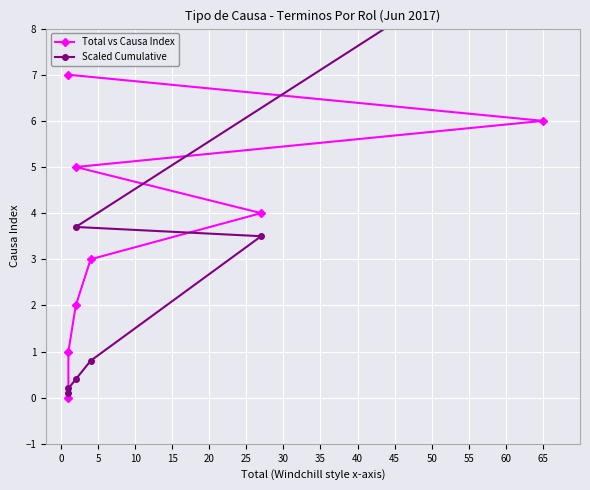

Which series has the largest range (max minus min)?

Scaled Cumulative